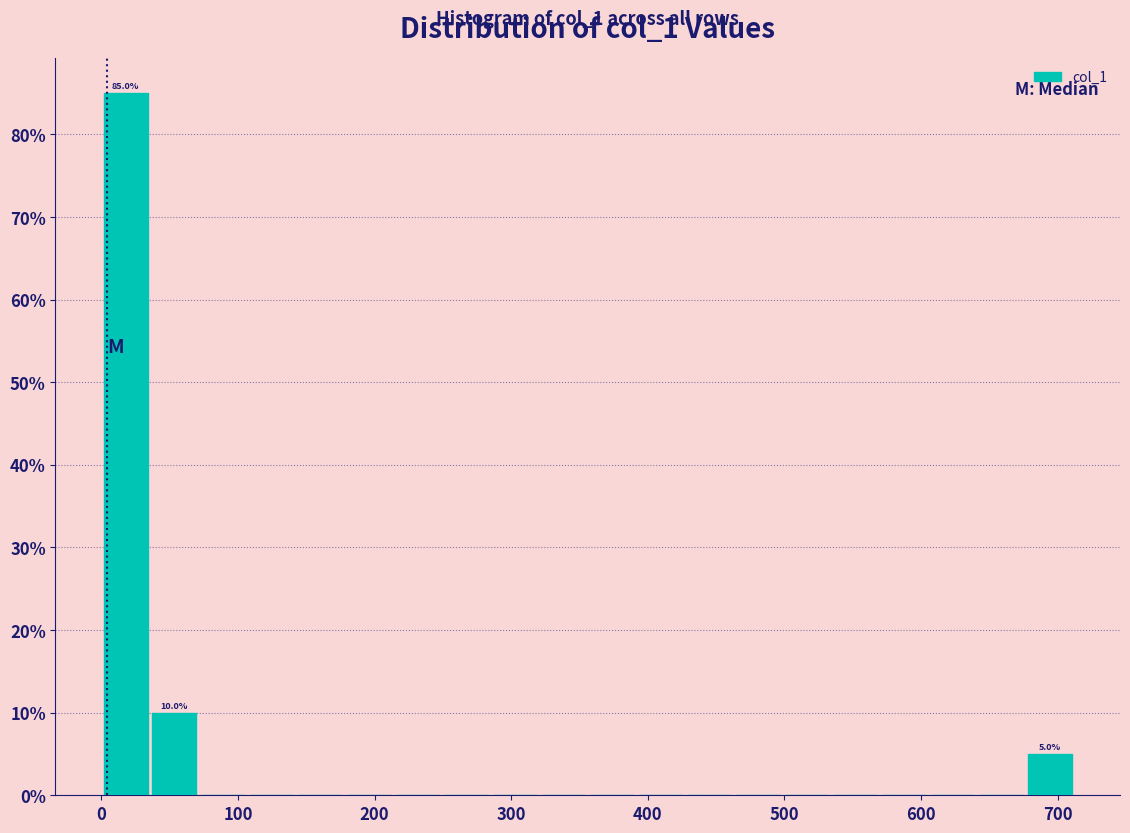

Around what value on the x-axis is the tallest bar? Give the approximate position of its centre, as read against the axis.

20